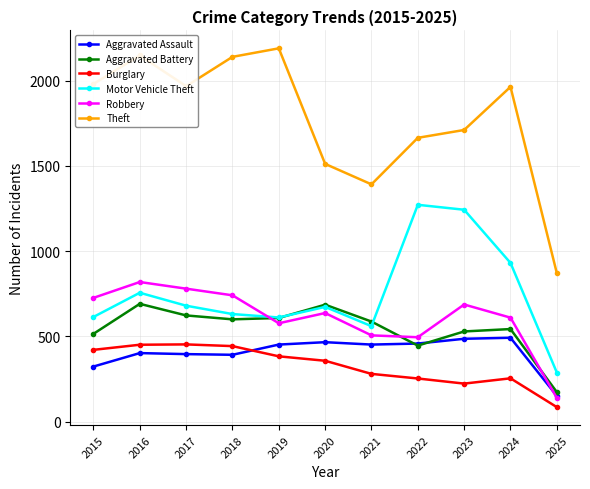

What is the spread (max minus min) of values at 2021?

1112